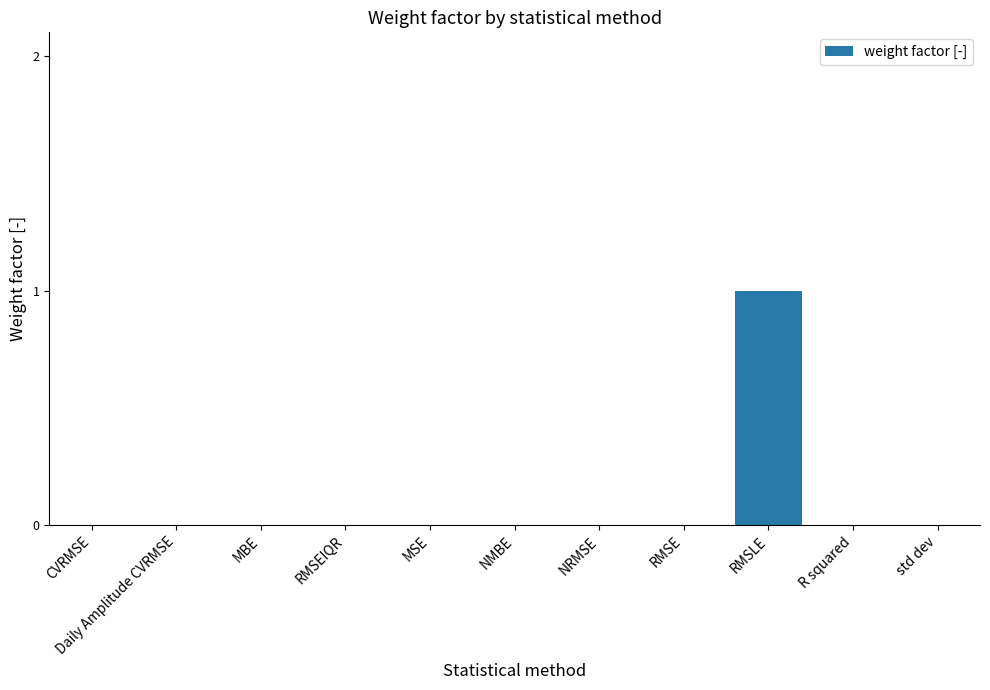

How many values are between 0 and 1?

11